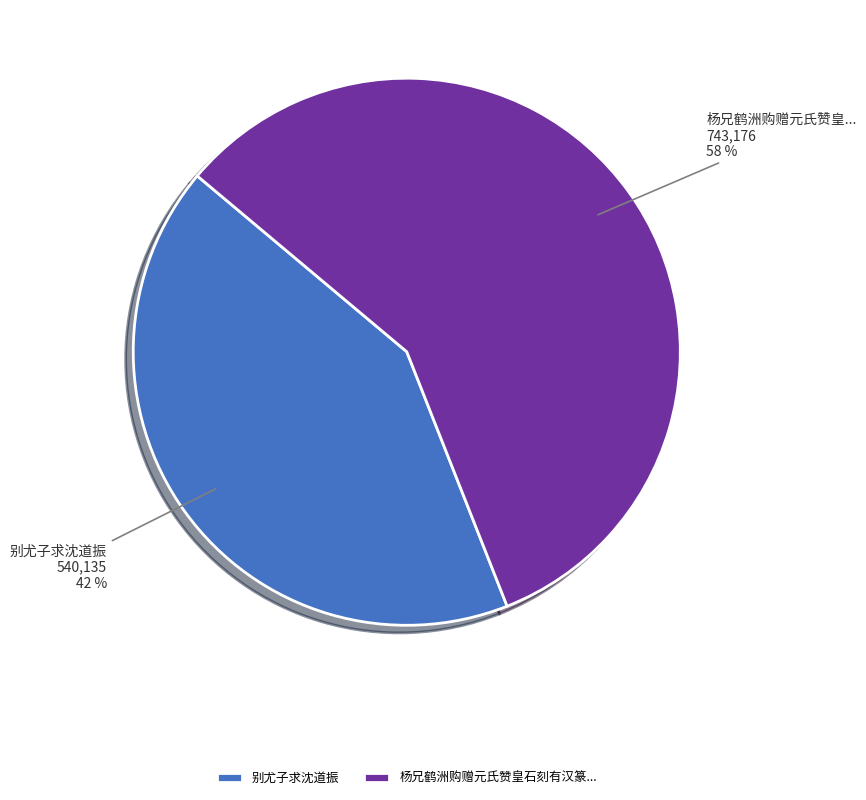

How many segments does this pie chart have?

2